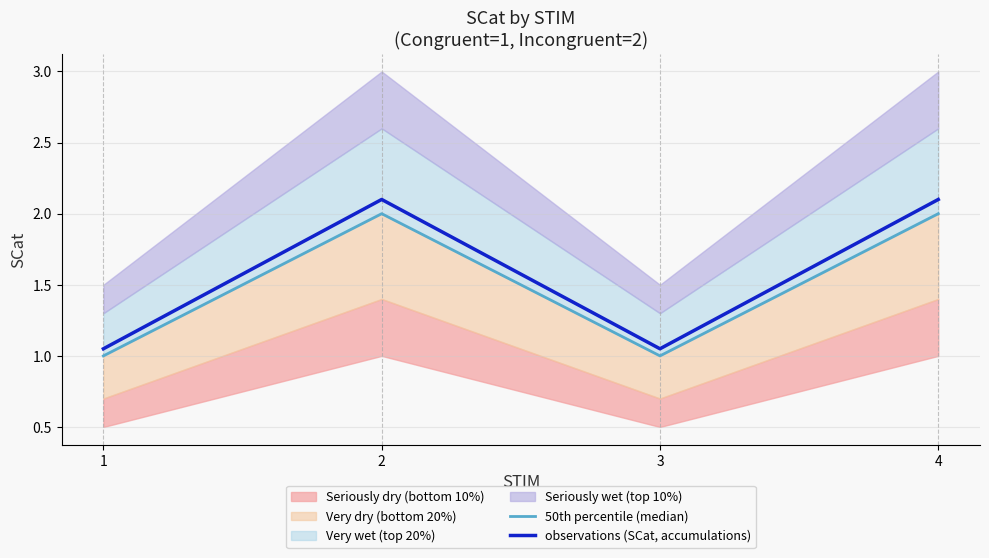

Reading left to right, extract all data points from this chart.

50th percentile (median): 1.0	2.0	1.0	2.0
observations (SCat, accumulations): 1.1	2.1	1.1	2.1